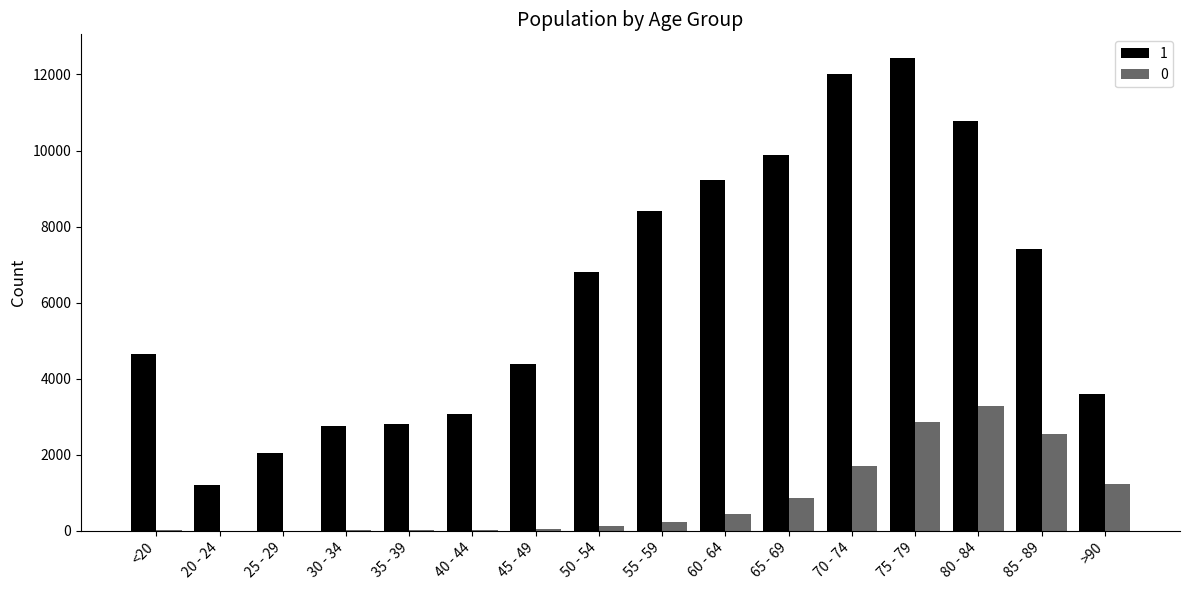

How many groups of bars are there?

16